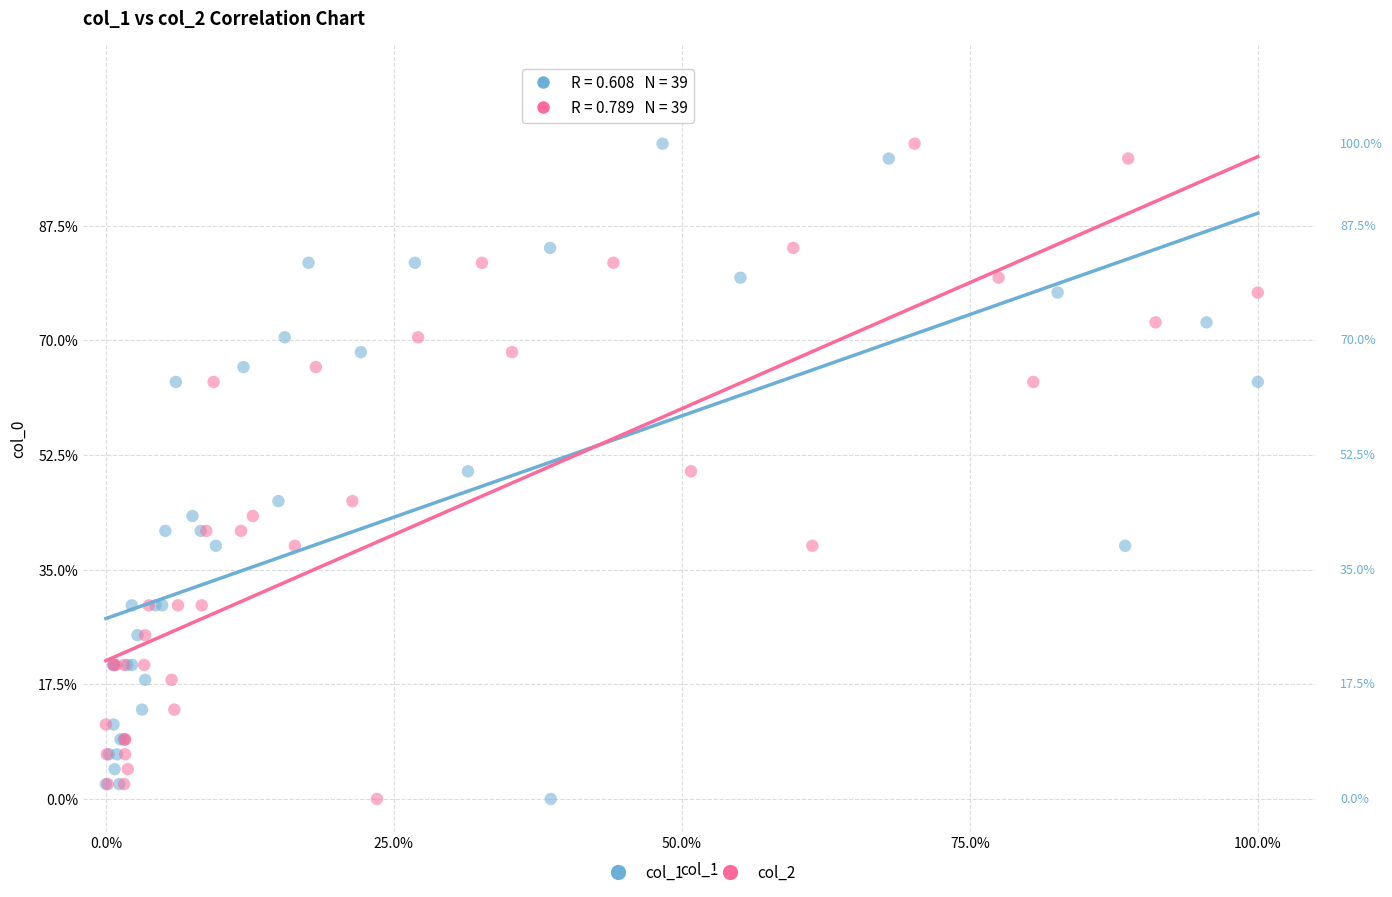

What are all the series names shown in the legend?

col_1, col_2